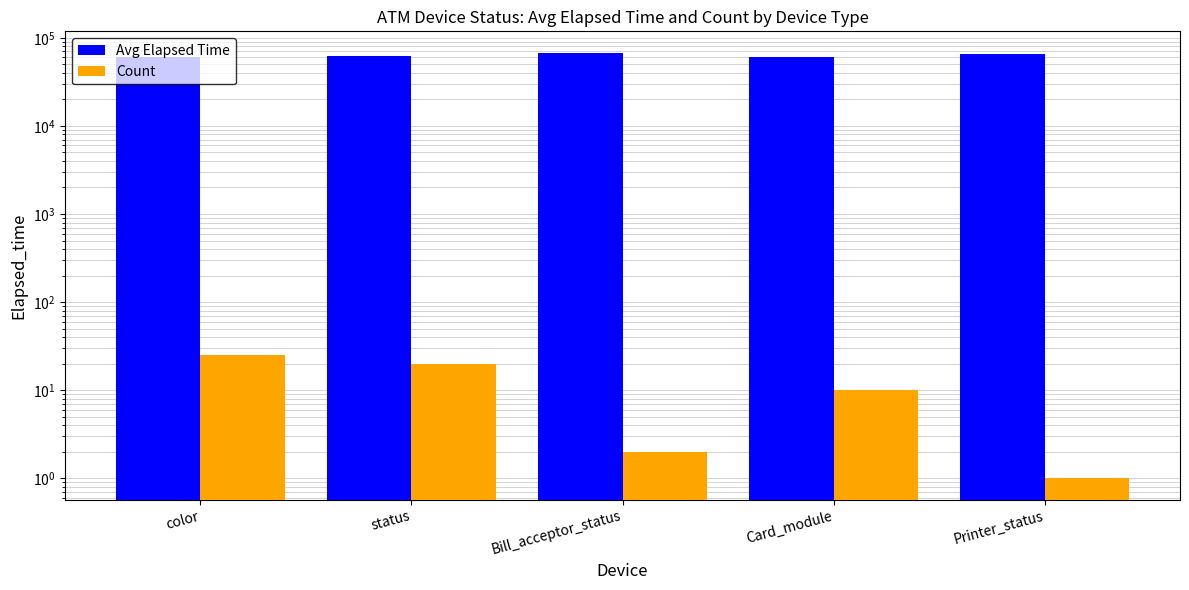

Rank the categories by Count value from highest to lowest.

color, status, Card_module, Bill_acceptor_status, Printer_status